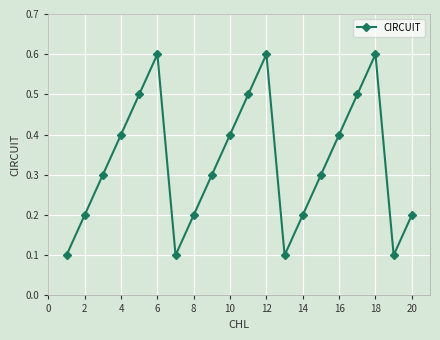

How many interior local valleys (lower than both neighbors) does the data have?

3